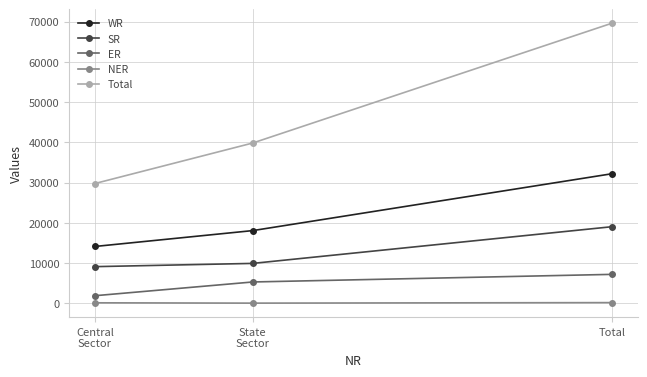

The value of SR at Total is 31349. True or false?

False